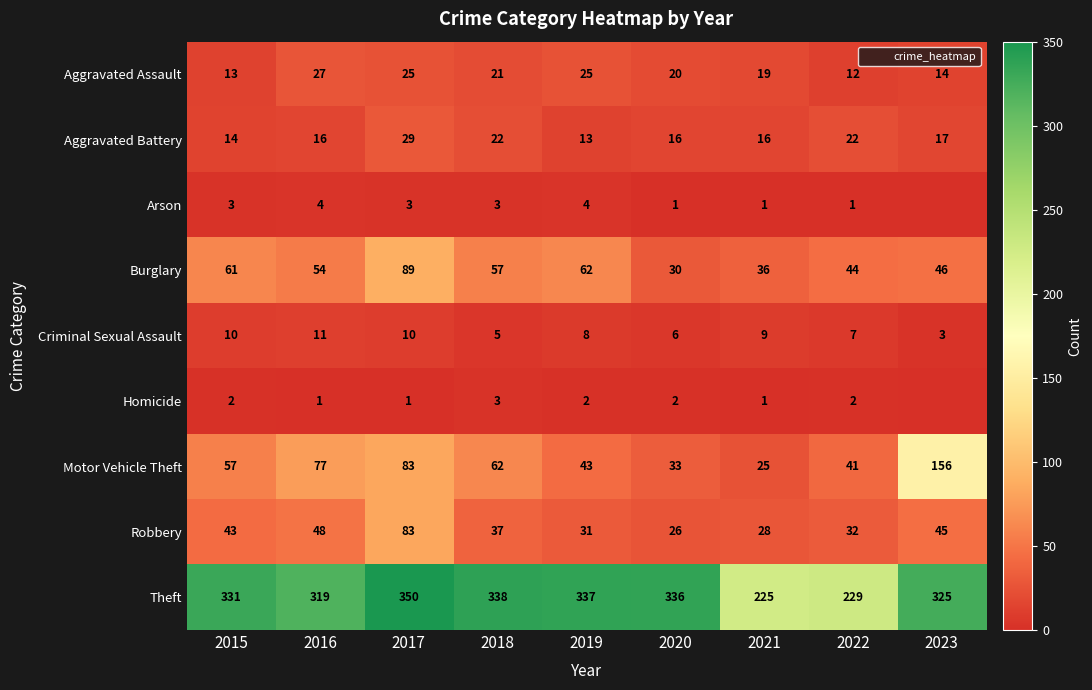

What is the approximate value of Burglary at 2023?

46